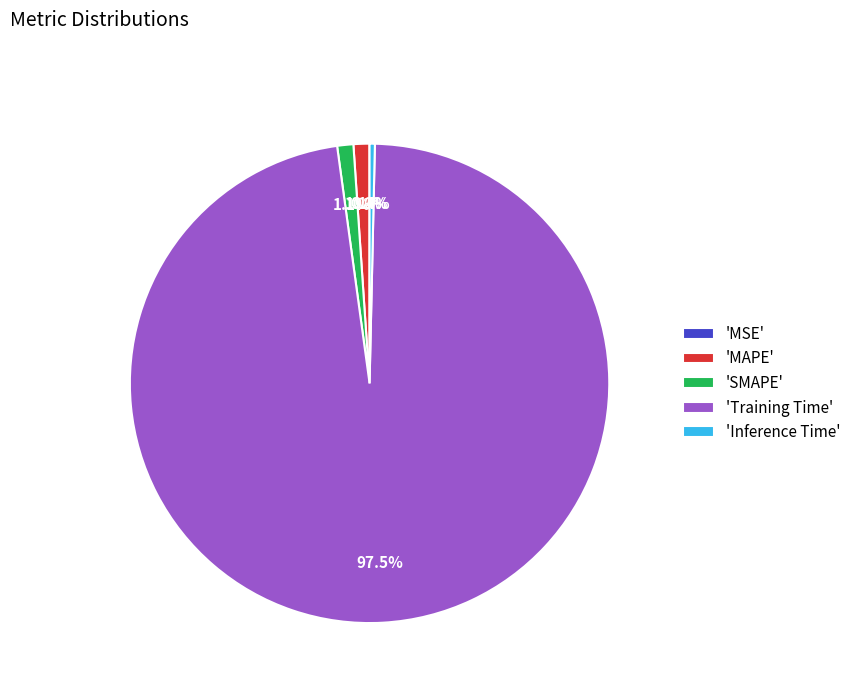

Is the sum of 'Training Time' and 'SMAPE' greater than half?

Yes